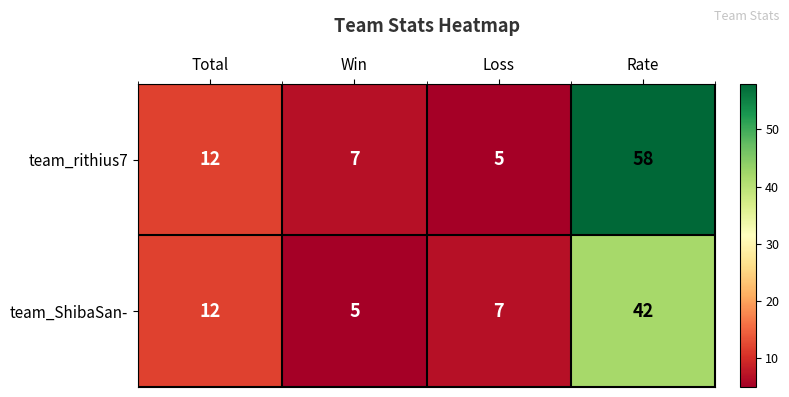

Reading left to right, list all the values displayed in this chart.

team_rithius7: Total=12	Win=7	Loss=5	Rate=58
team_ShibaSan-: Total=12	Win=5	Loss=7	Rate=42